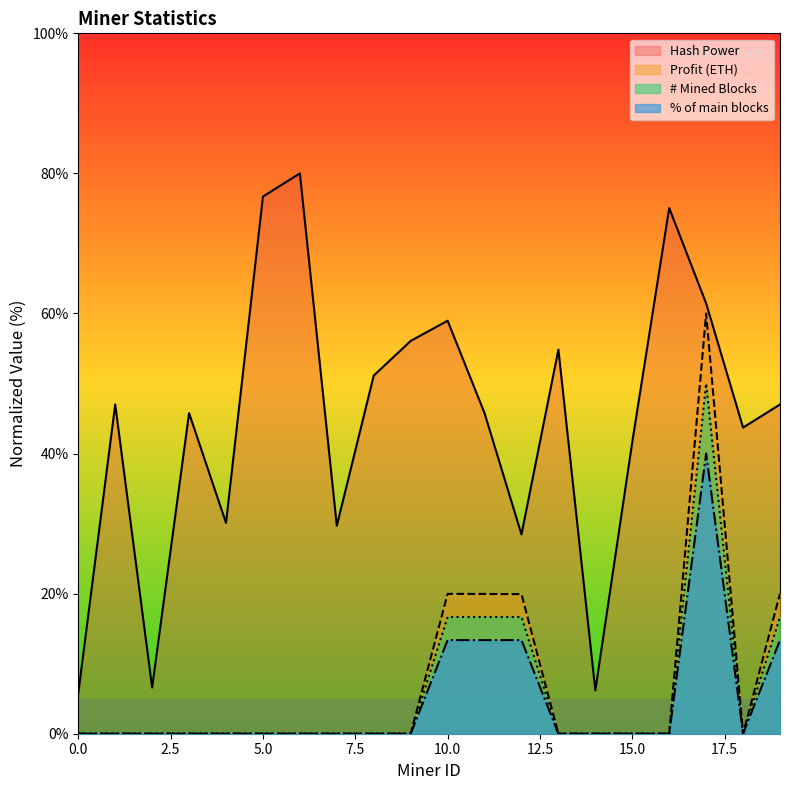

Reading left to right, transcribe all the data shown in this chart.

Hash Power: 0=5.8	1=47.0	2=6.6	3=45.8	4=30.1	5=76.7	6=80.0	7=29.7	8=51.1	9=56.1	10=59.0	11=45.8	12=28.5	13=54.8	14=6.2	15=41.6	16=75.1	17=61.4	18=43.7	19=47.0
Profit (ETH): 0=0.0	1=0.0	2=0.0	3=0.0	4=0.0	5=0.0	6=0.0	7=0.0	8=0.0	9=0.0	10=20.0	11=20.0	12=19.9	13=0.0	14=0.0	15=0.0	16=0.0	17=60.0	18=0.0	19=20.0
# Mined Blocks: 0=0.0	1=0.0	2=0.0	3=0.0	4=0.0	5=0.0	6=0.0	7=0.0	8=0.0	9=0.0	10=16.7	11=16.7	12=16.7	13=0.0	14=0.0	15=0.0	16=0.0	17=50.0	18=0.0	19=16.7
% of main blocks: 0=0.0	1=0.0	2=0.0	3=0.0	4=0.0	5=0.0	6=0.0	7=0.0	8=0.0	9=0.0	10=13.4	11=13.4	12=13.4	13=0.0	14=0.0	15=0.0	16=0.0	17=40.0	18=0.0	19=13.4